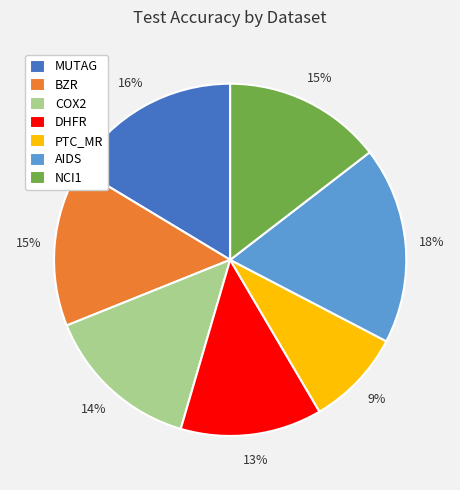

Between MUTAG and PTC_MR, which is larger?

MUTAG